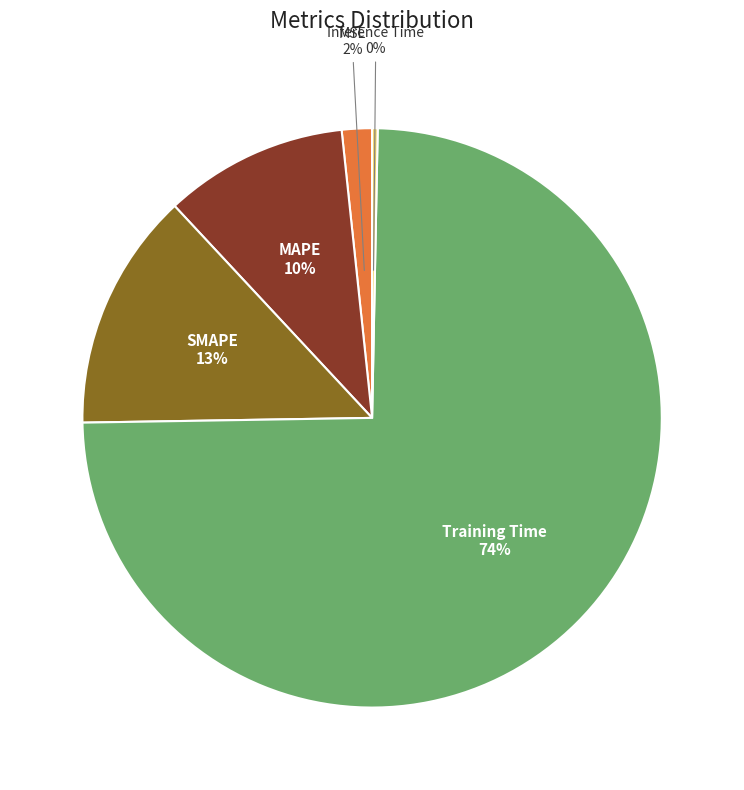

The MAPE slice represents 10% of the pie. True or false?

True